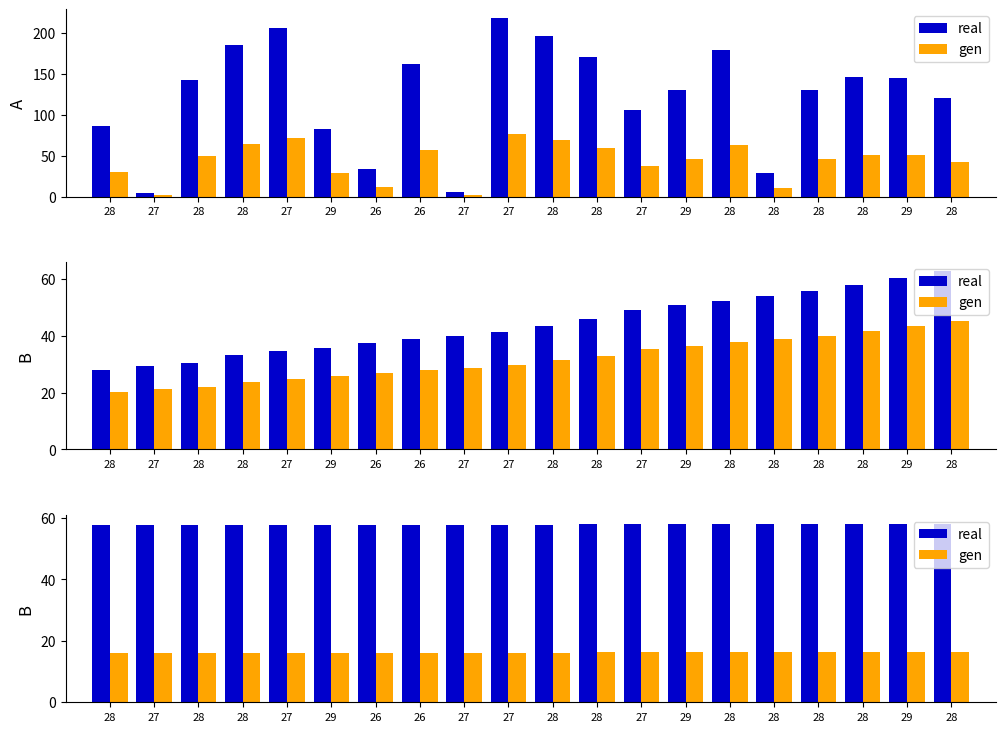

True or false: real has a value of 39.4 at 27.

False